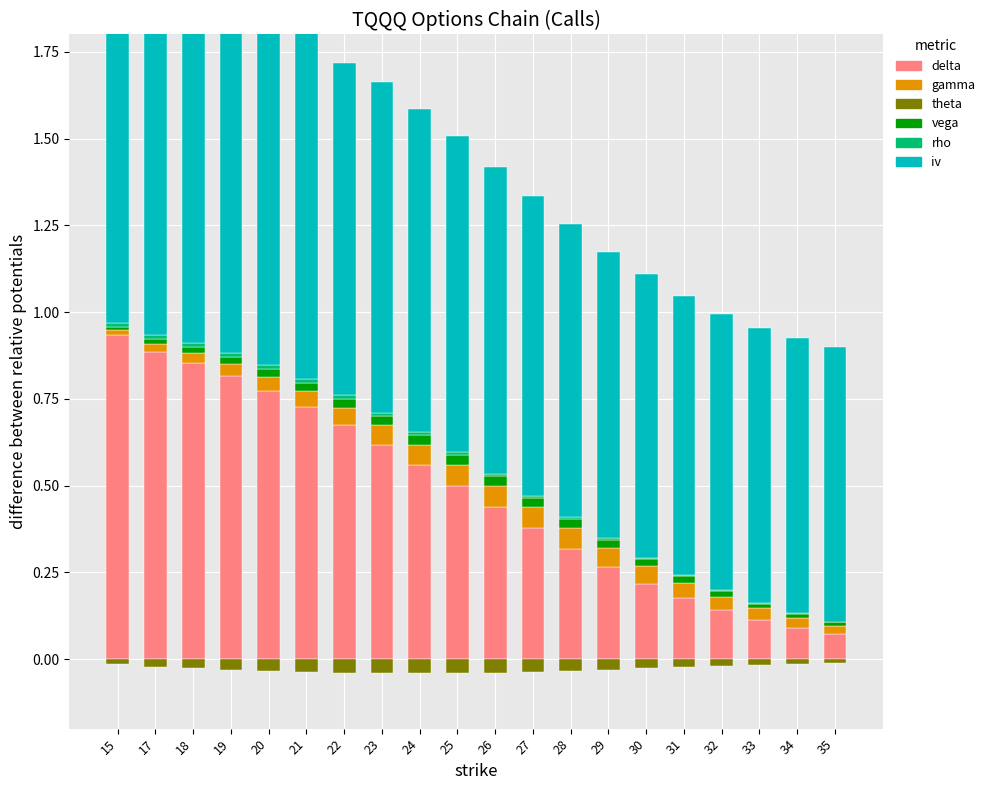

Which category has the lowest value in the delta series?

35